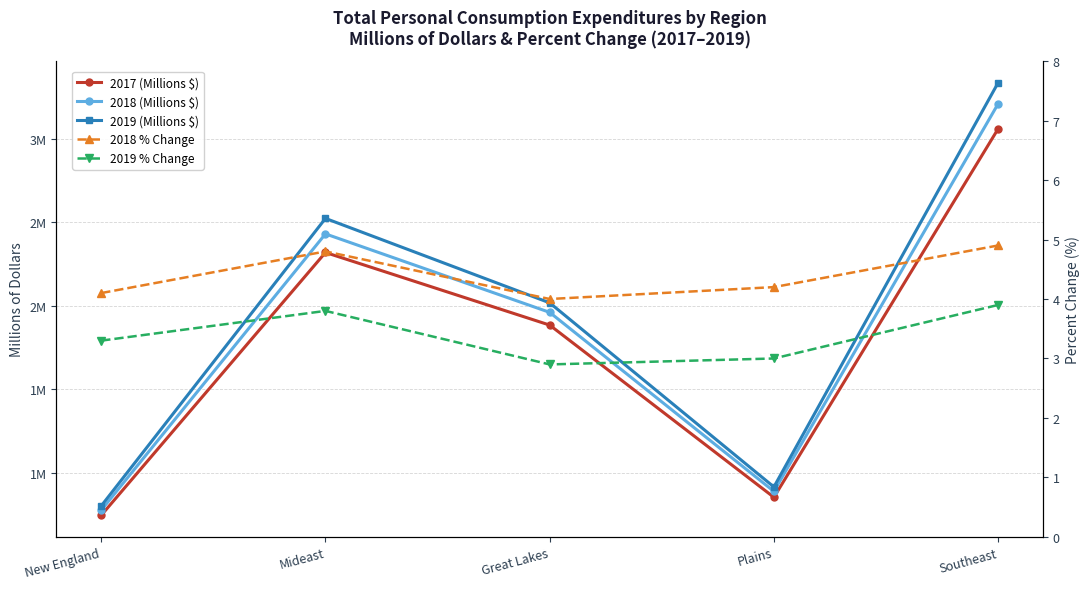

How many values in the 2018 (Millions $) series exceed 1960162?

2